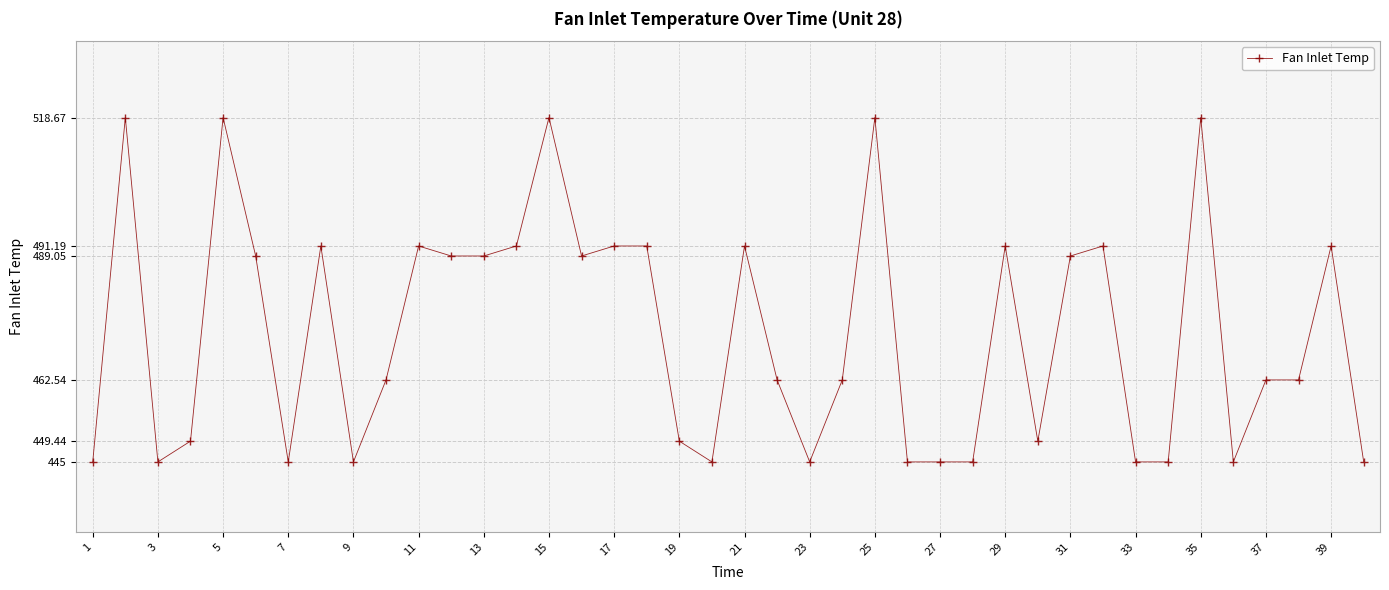

What is the difference between the maximum and second lowest values?

73.7